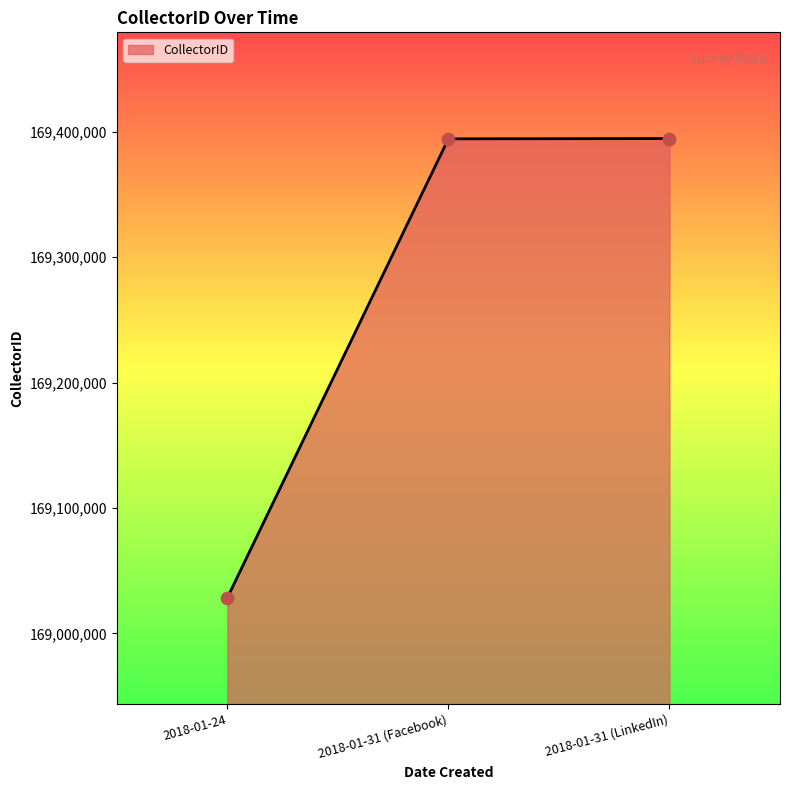

What is the change in value from 2018-01-31 (Facebook) to 2018-01-31 (LinkedIn)?

+233